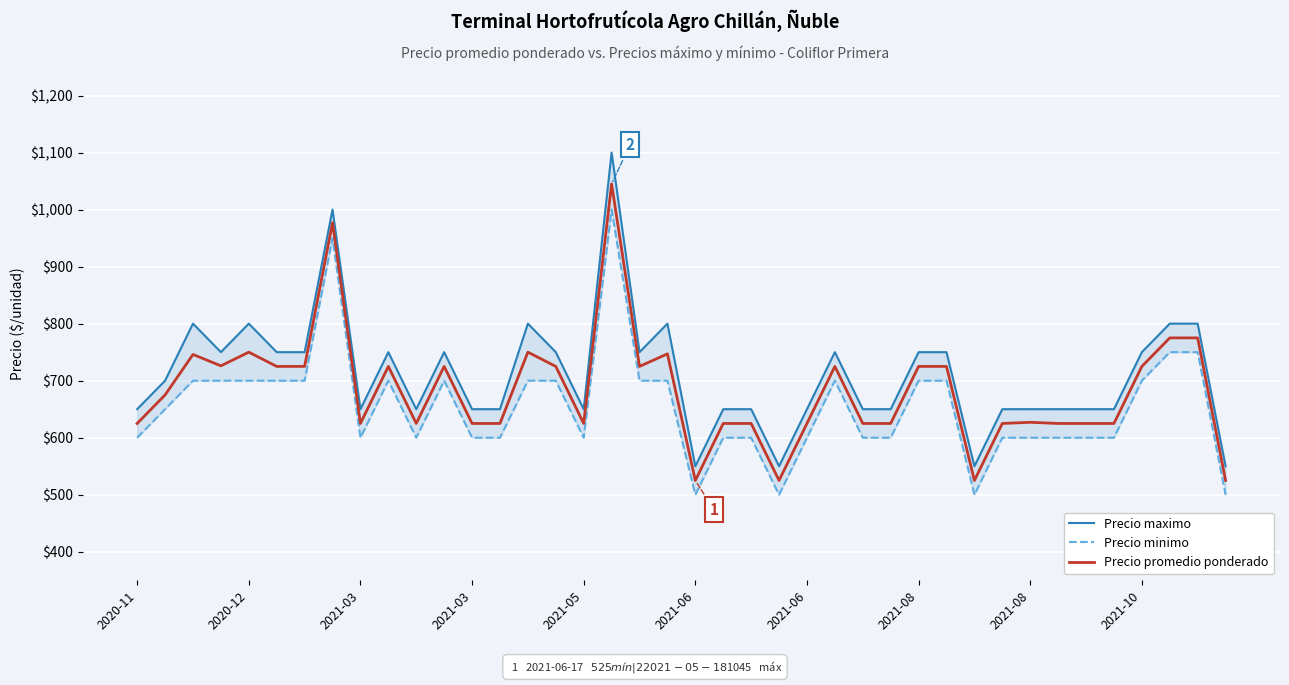

True or false: Precio promedio ponderado and Precio minimo intersect in this chart.

False